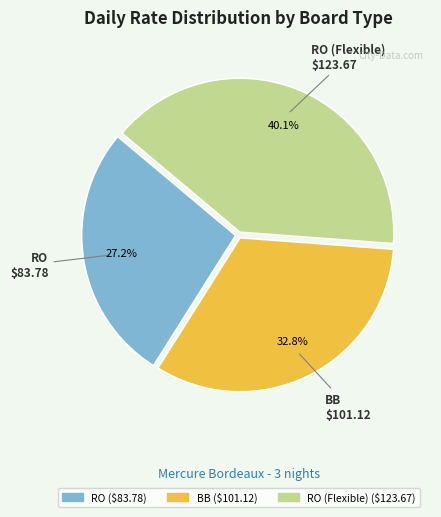

Is there a majority slice in this chart?

No